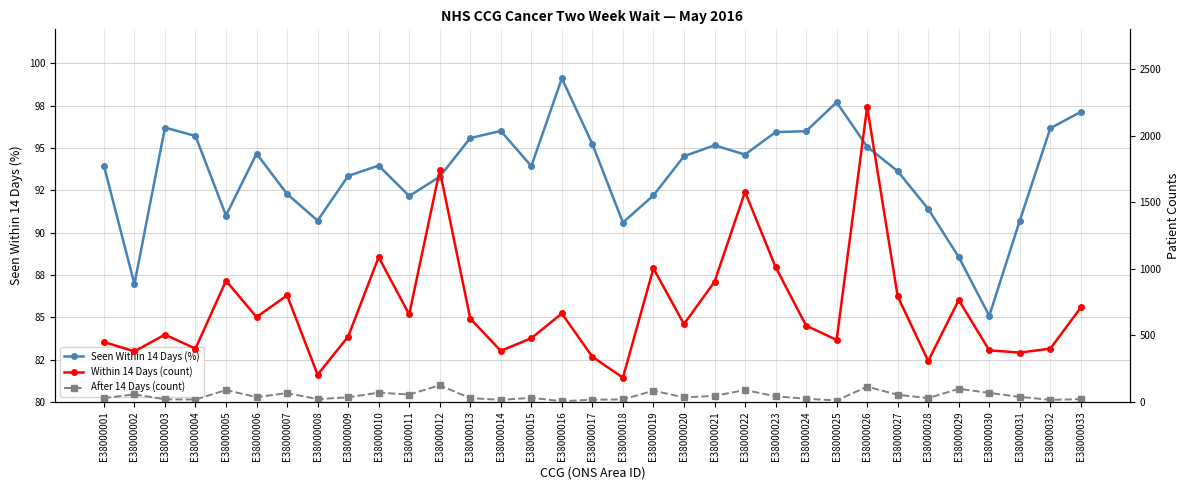

What is the smallest value displayed?

6.0